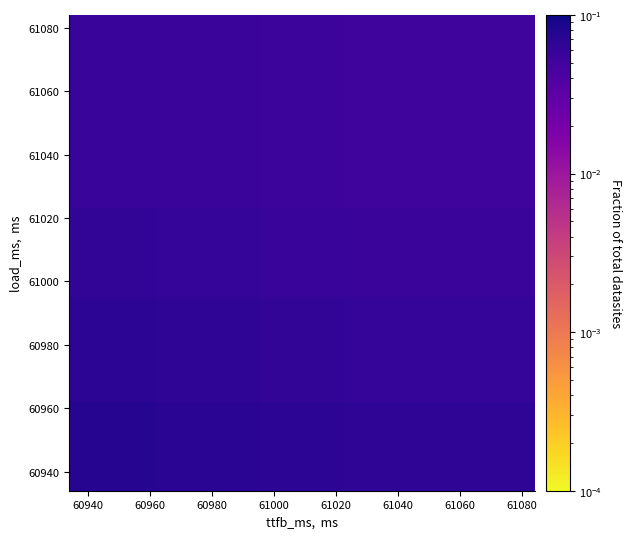

At how many categories does at least one series exceed 0?

4